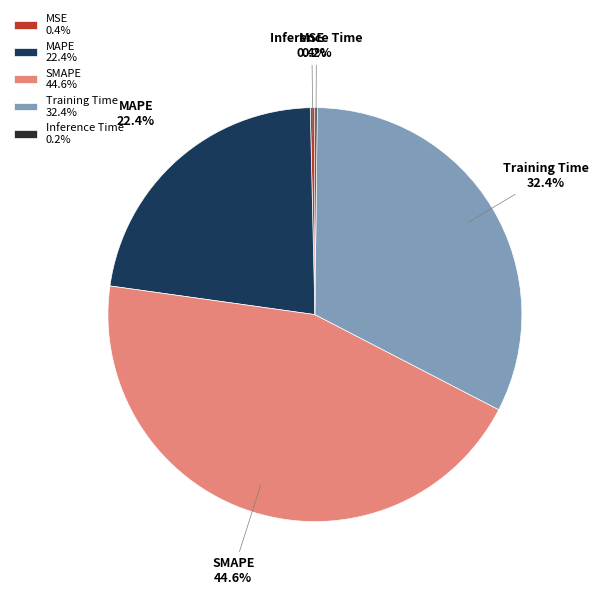

Between MSE 0.4% and MAPE 22.4%, which is larger?

MAPE 22.4%